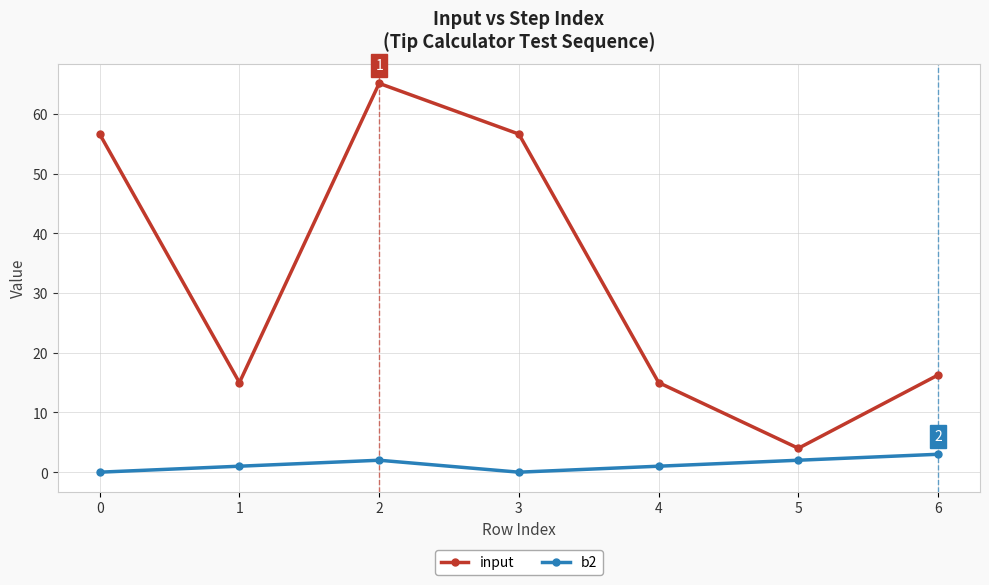

What is the difference between the maximum and minimum values in the input series?

61.1